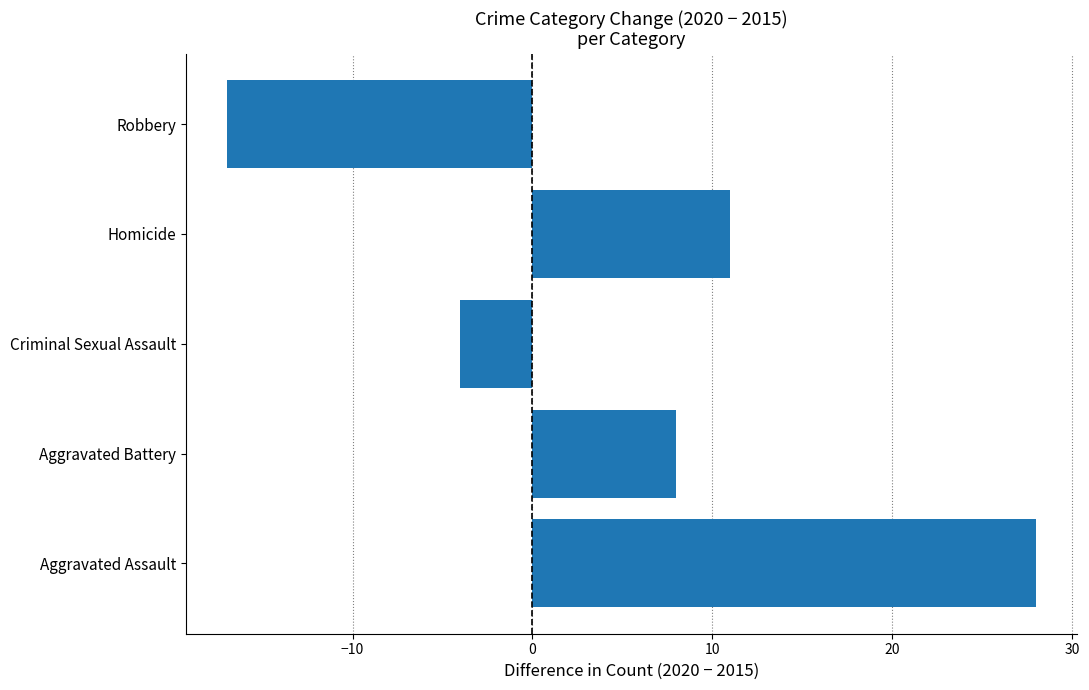

What is the difference between the second highest and minimum values?

28